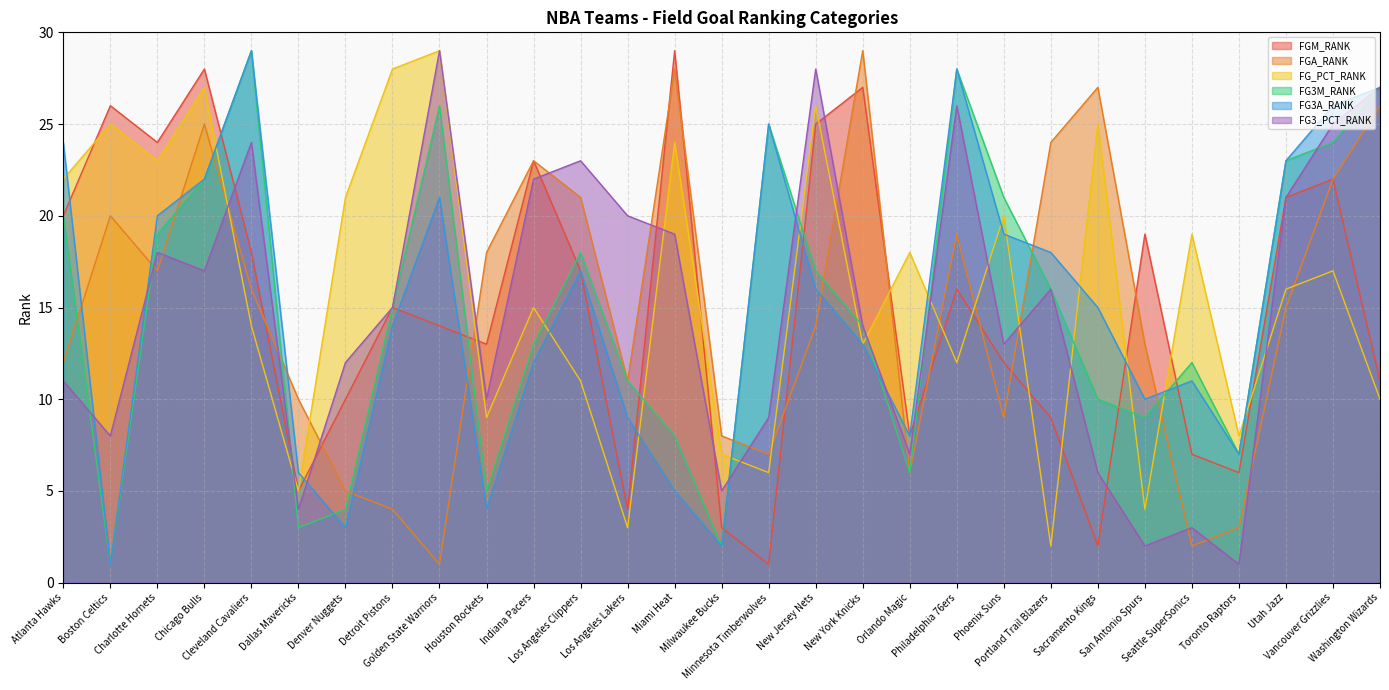

True or false: FGM_RANK and FGA_RANK intersect in this chart.

True